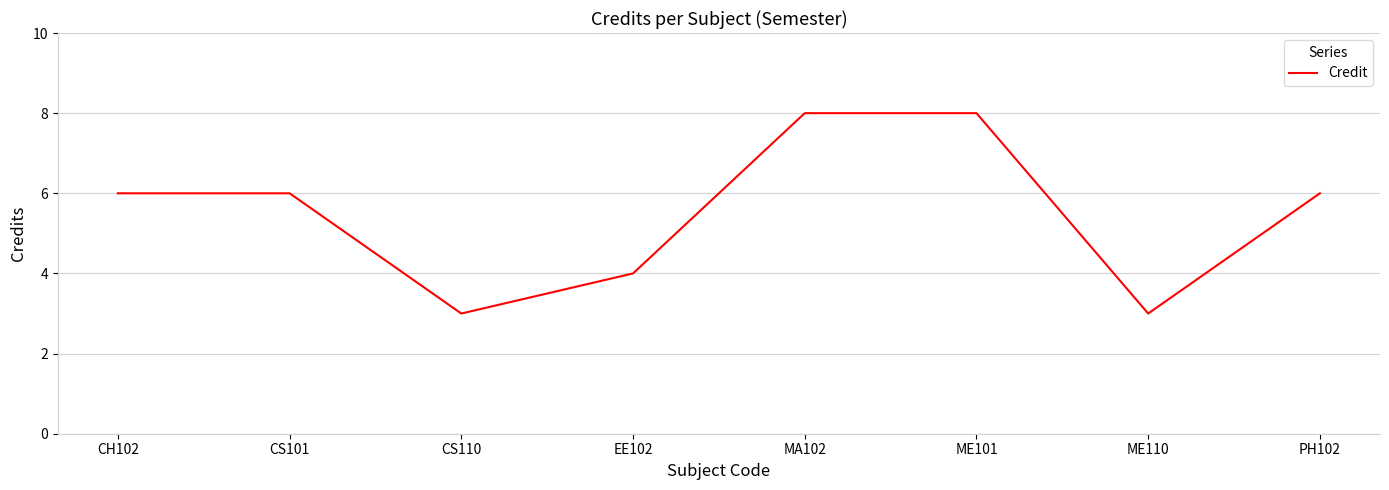

What position from the right is PH102?

1